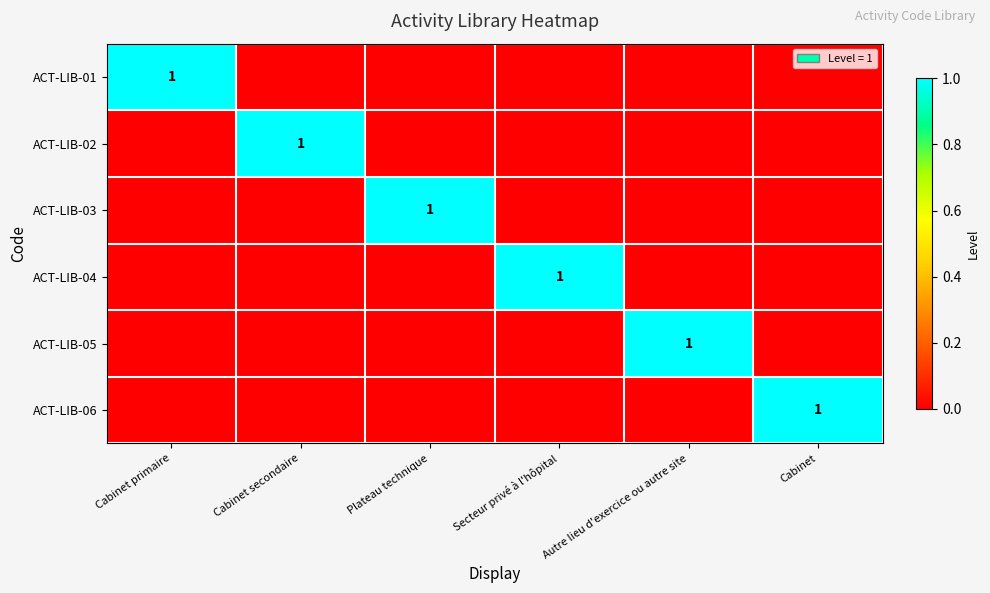

What is the difference between the highest and lowest values at Plateau technique?

1